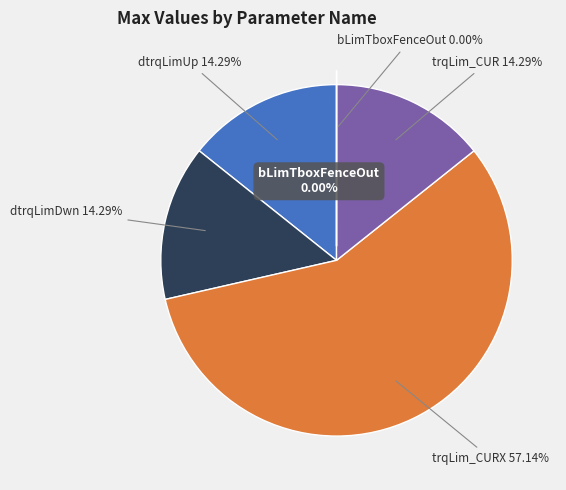

What is the smallest slice in the pie chart?

CoVeh_bLimTboxFenceOut_C